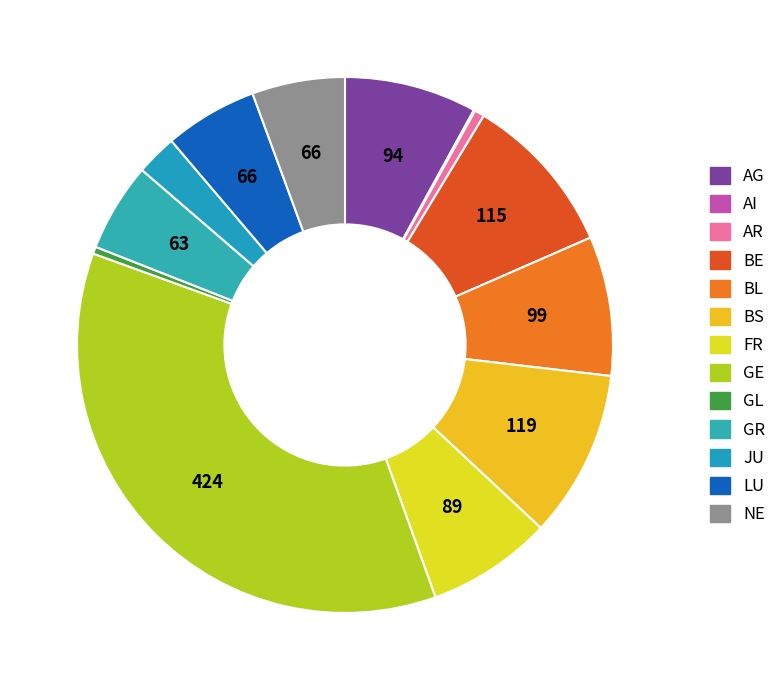

To the nearest percent, what is the combined percentage of AG and BS?

18%